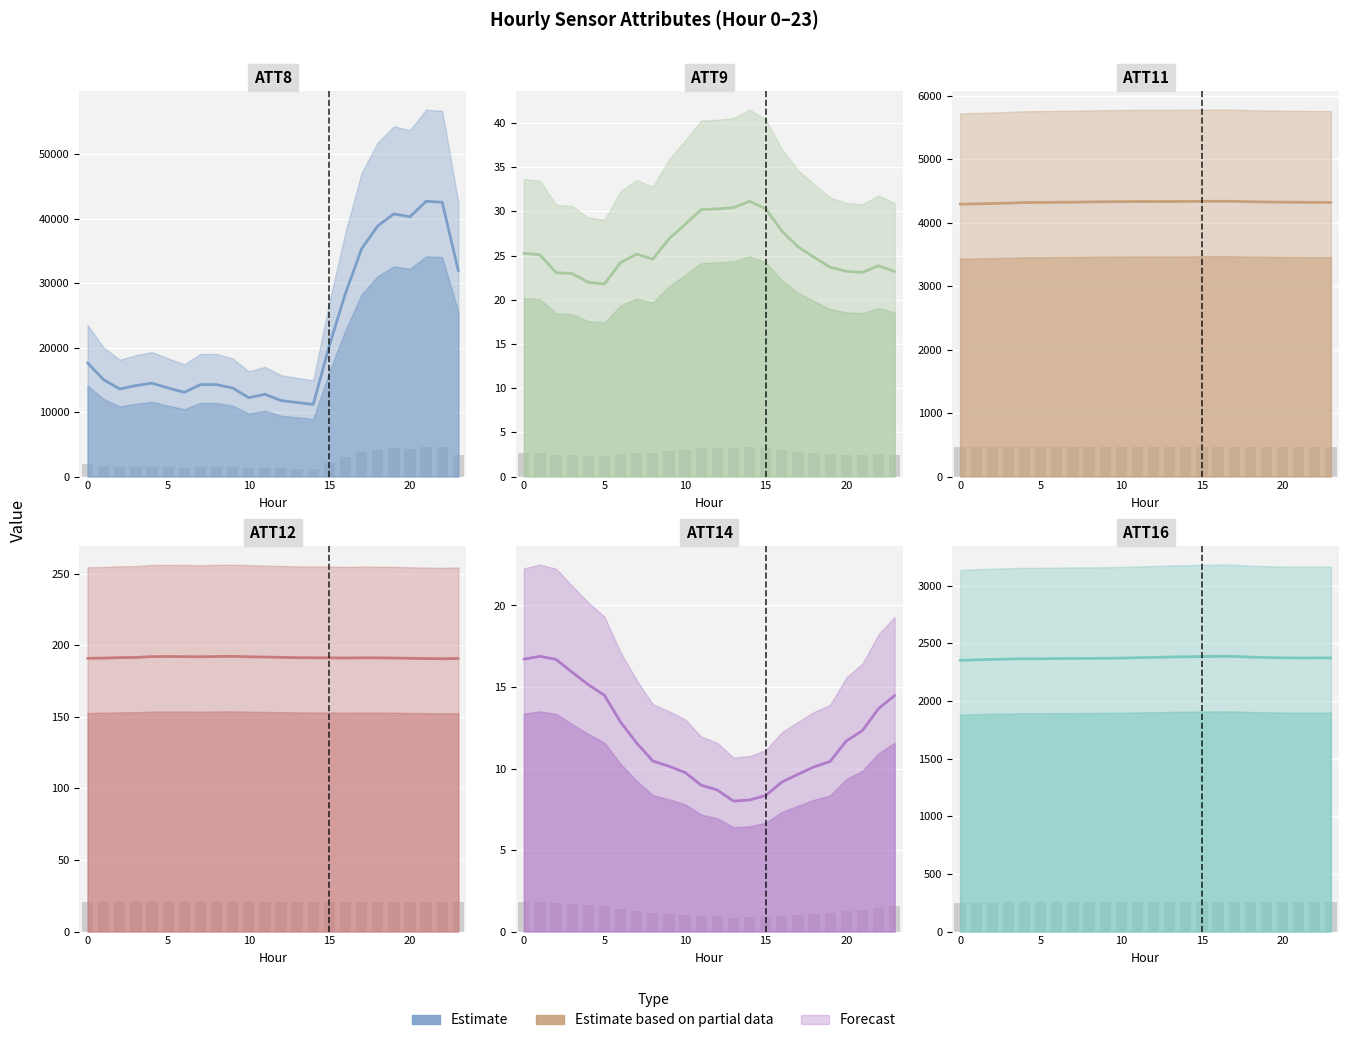

True or false: ATT9 has a value of 32.5 at 18.

False